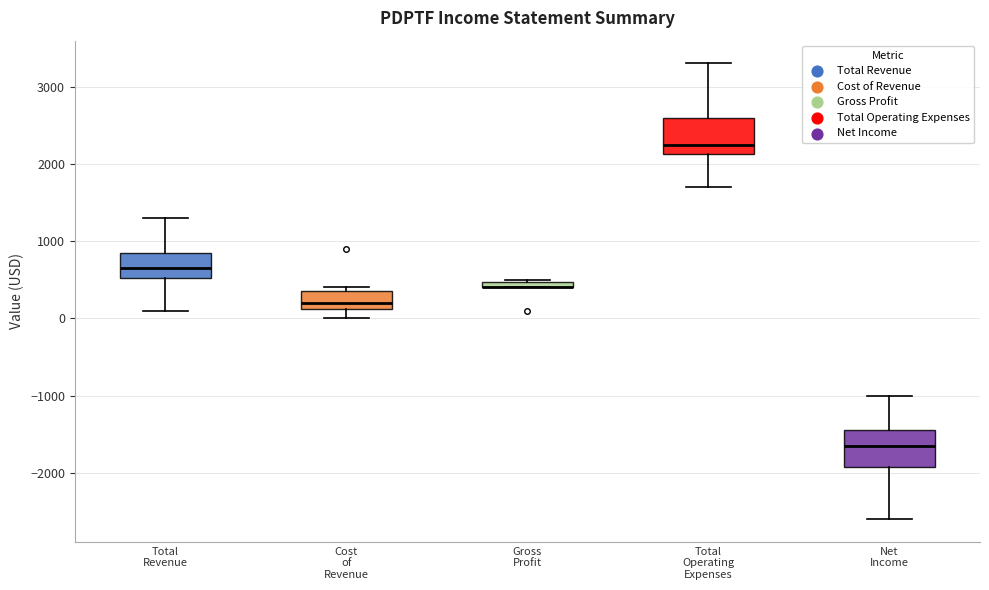

Where does the lower whisker of the box for Total Revenue end on the y-axis? The values are not printed on the chart, so give them approximately, as read against the axis.

100